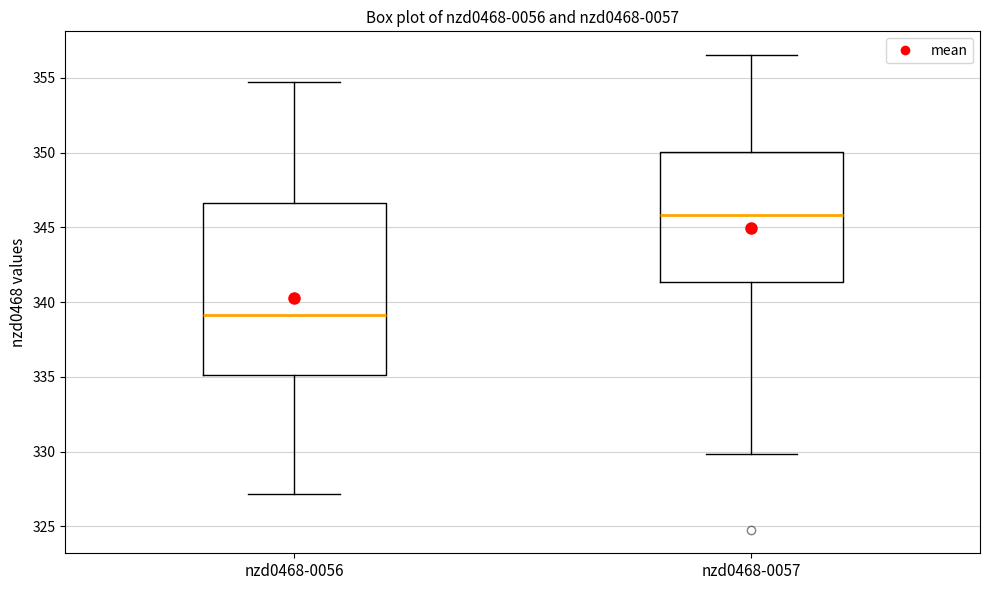

Which box has the highest median line?

nzd0468-0057